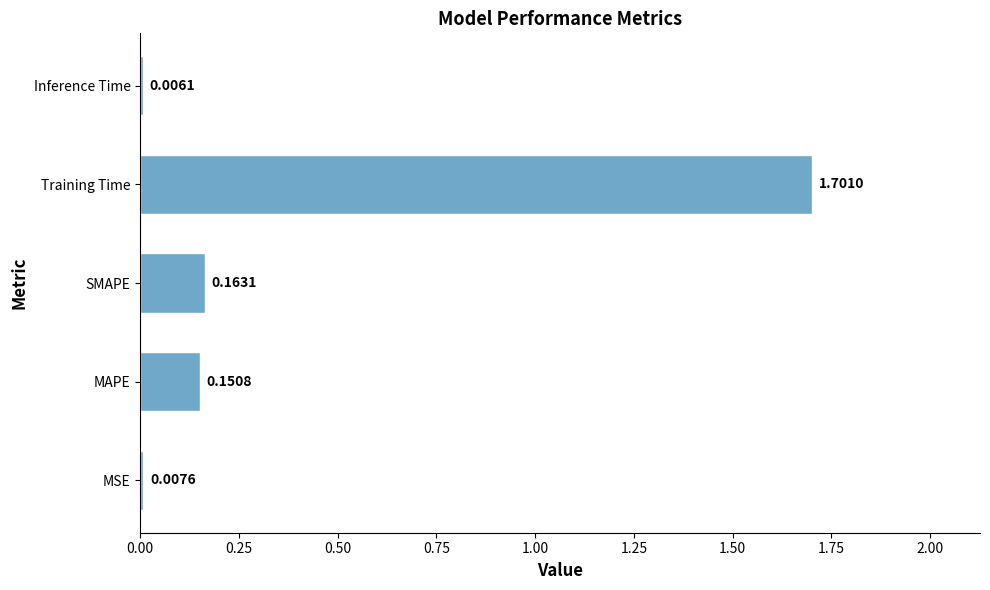

Where is the data nearest to the value 0?

Inference Time